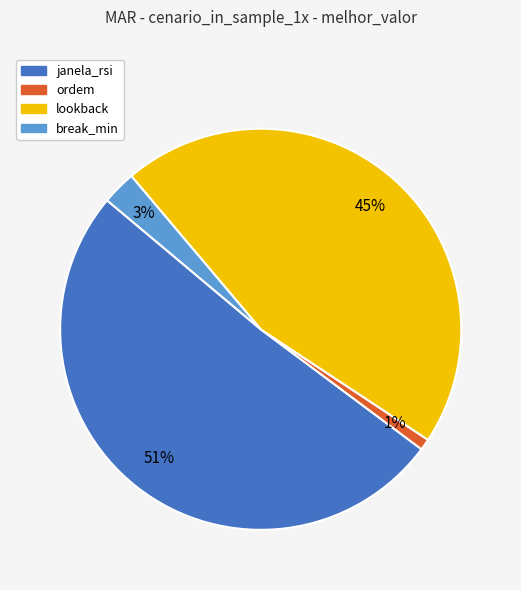

Between ordem and lookback, which is larger?

lookback